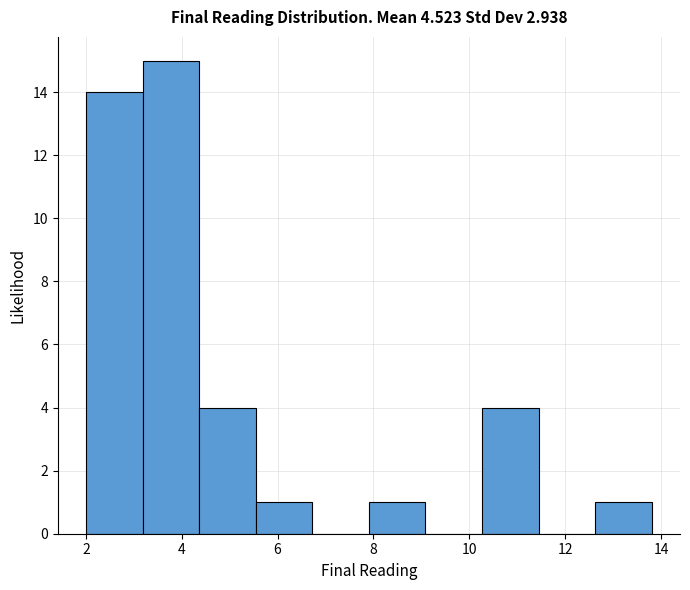

Reading left to right, list every bar in this chart as the range it spans on the x-axis followed by its height. Neither the bar edges nor the heights are printed on the chart, so give them approximately, as read against the axes.

2.0 to 3.2: 14
3.2 to 4.4: 15
4.4 to 5.6: 4
5.6 to 6.8: 1
6.8 to 8.0: 0
8.0 to 9.0: 1
9.0 to 10.2: 0
10.2 to 11.4: 4
11.4 to 12.6: 0
12.6 to 13.8: 1